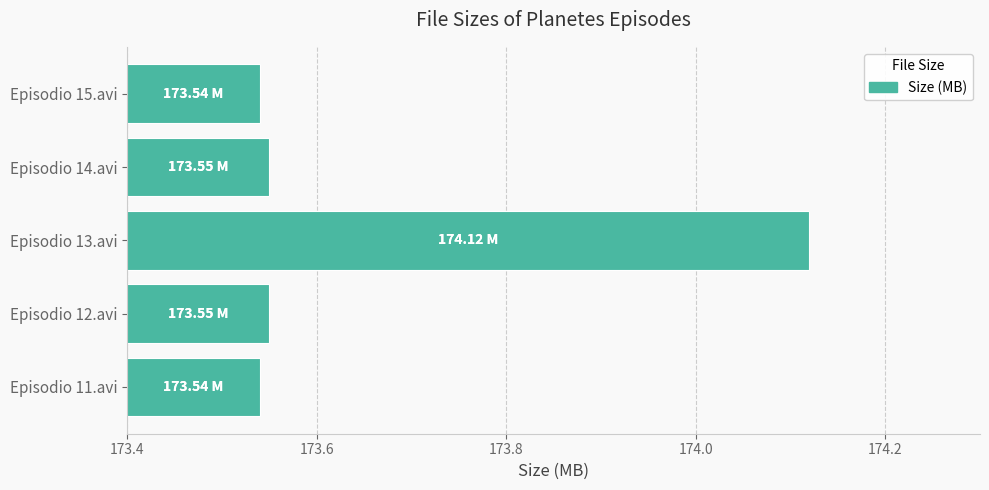

Approximately how many times larger is the value at Episodio 14.avi compared to Episodio 13.avi?

1.0